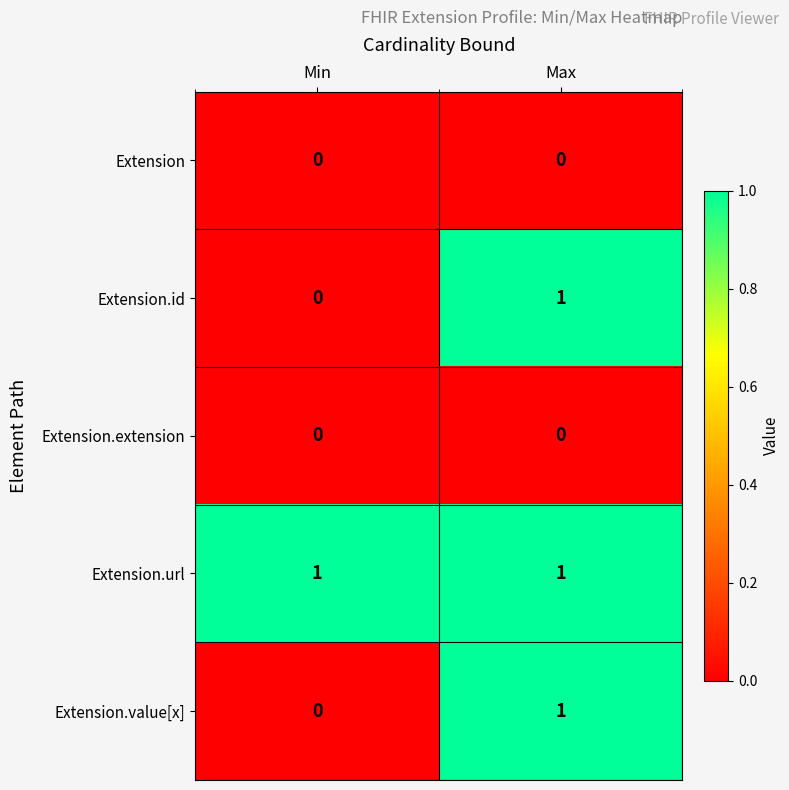

Reading right to left, extract all data points from this chart.

Extension: Max=0	Min=0
Extension.id: Max=1	Min=0
Extension.extension: Max=0	Min=0
Extension.url: Max=1	Min=1
Extension.value[x]: Max=1	Min=0